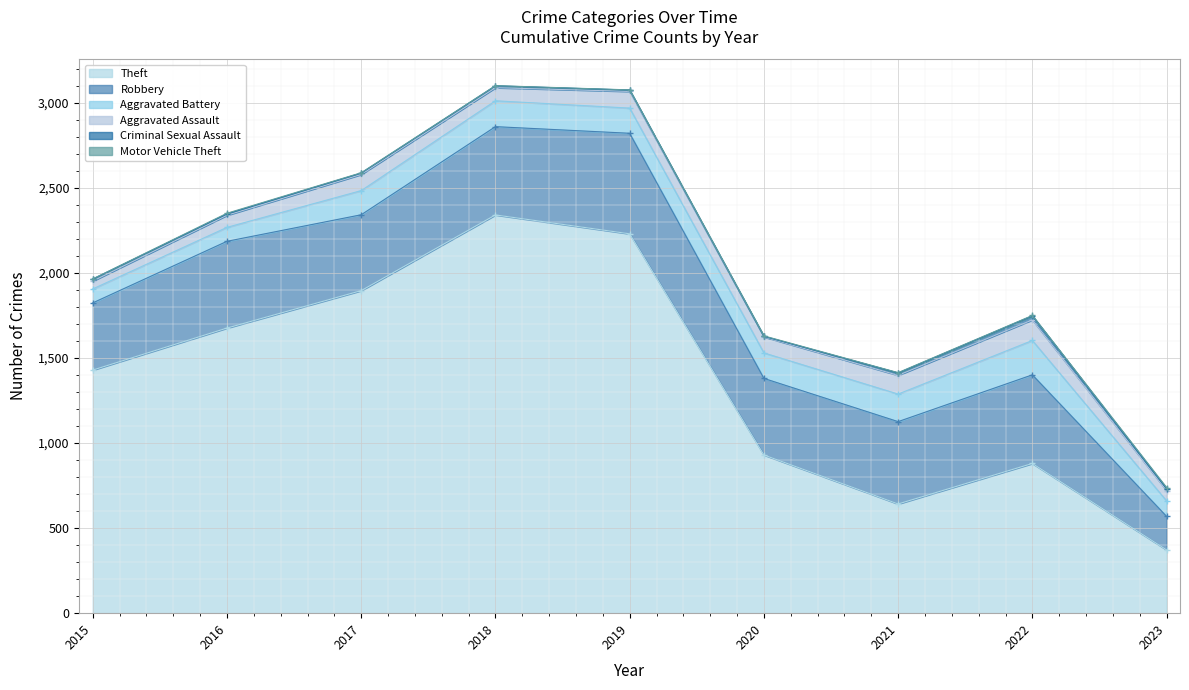

What is the minimum value shown in the chart?

1